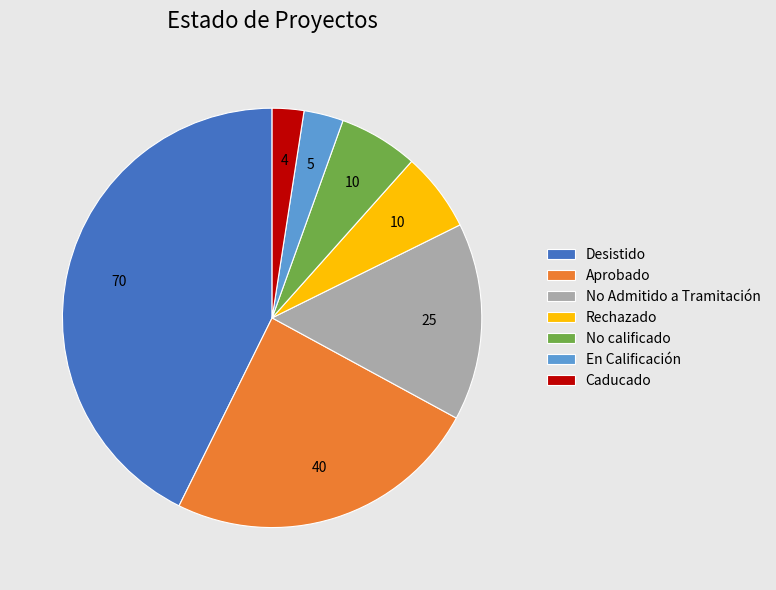

Count the number of slices in the pie.

7